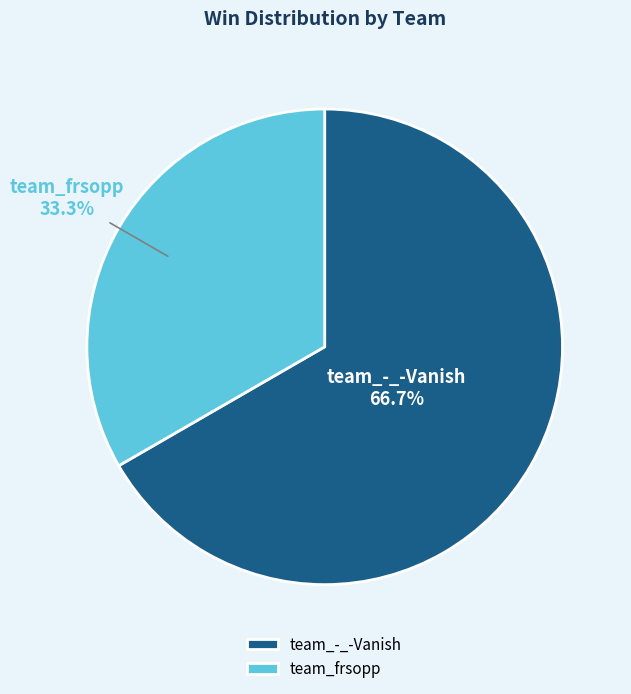

Is it true that team_-_-Vanish is 61% of the pie?

False